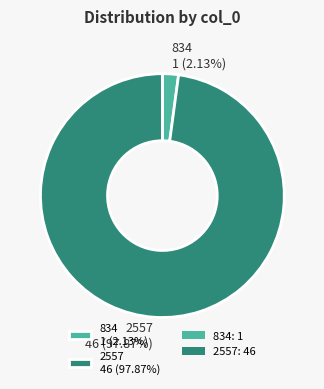

Rank the categories by value from lowest to highest.

834, 2557